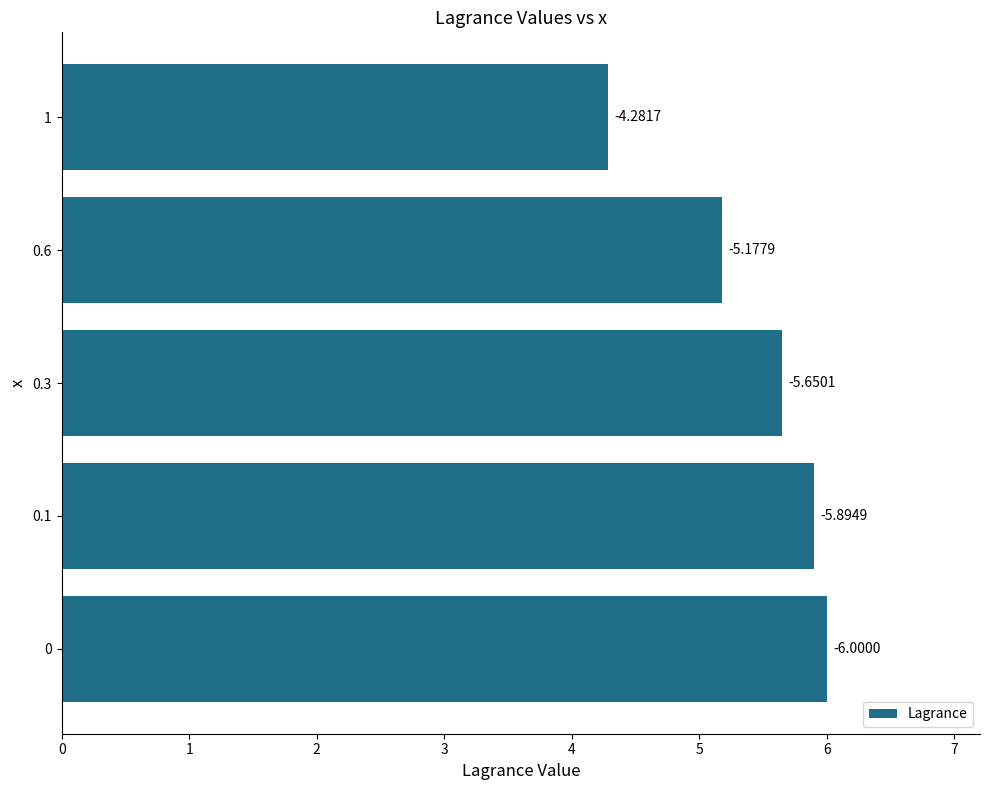

Is it true that the value at 1 is 9.3?

False